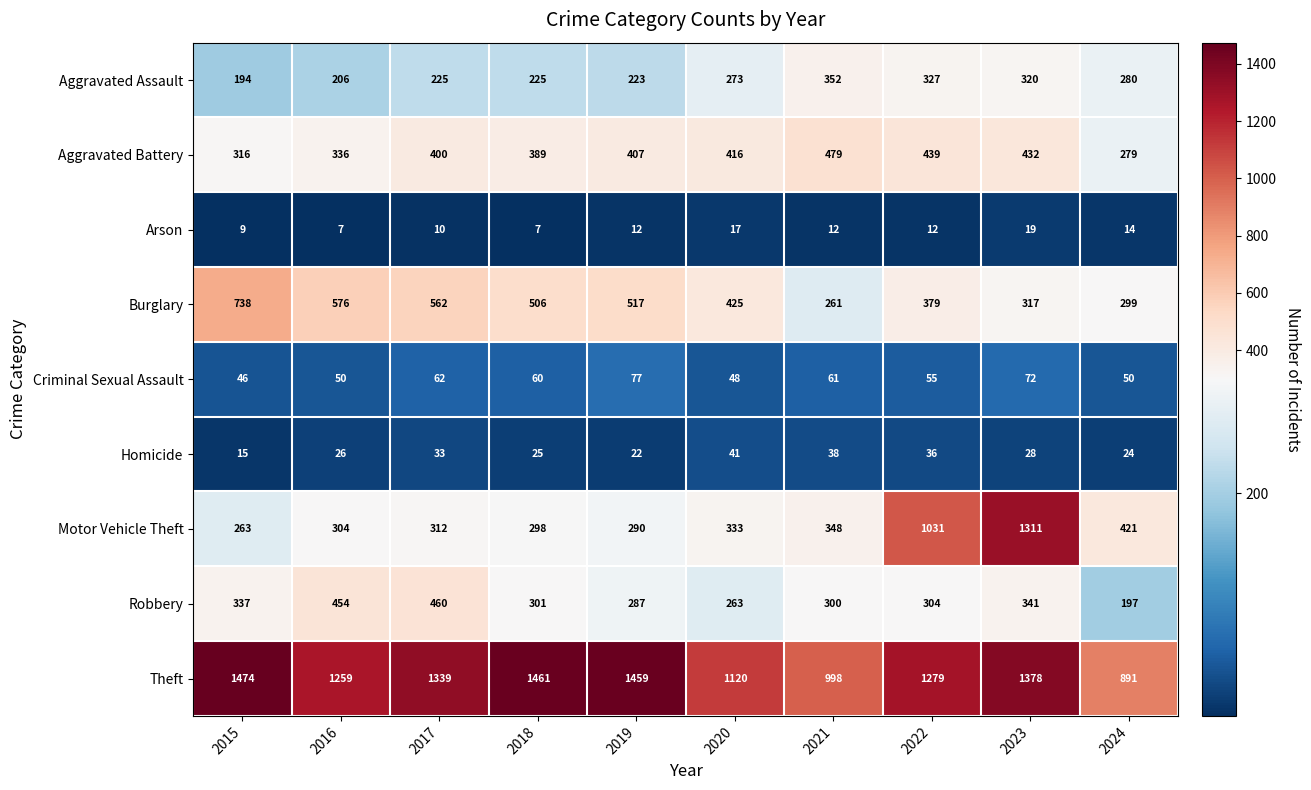

What is the sum of all Motor Vehicle Theft values?

4911